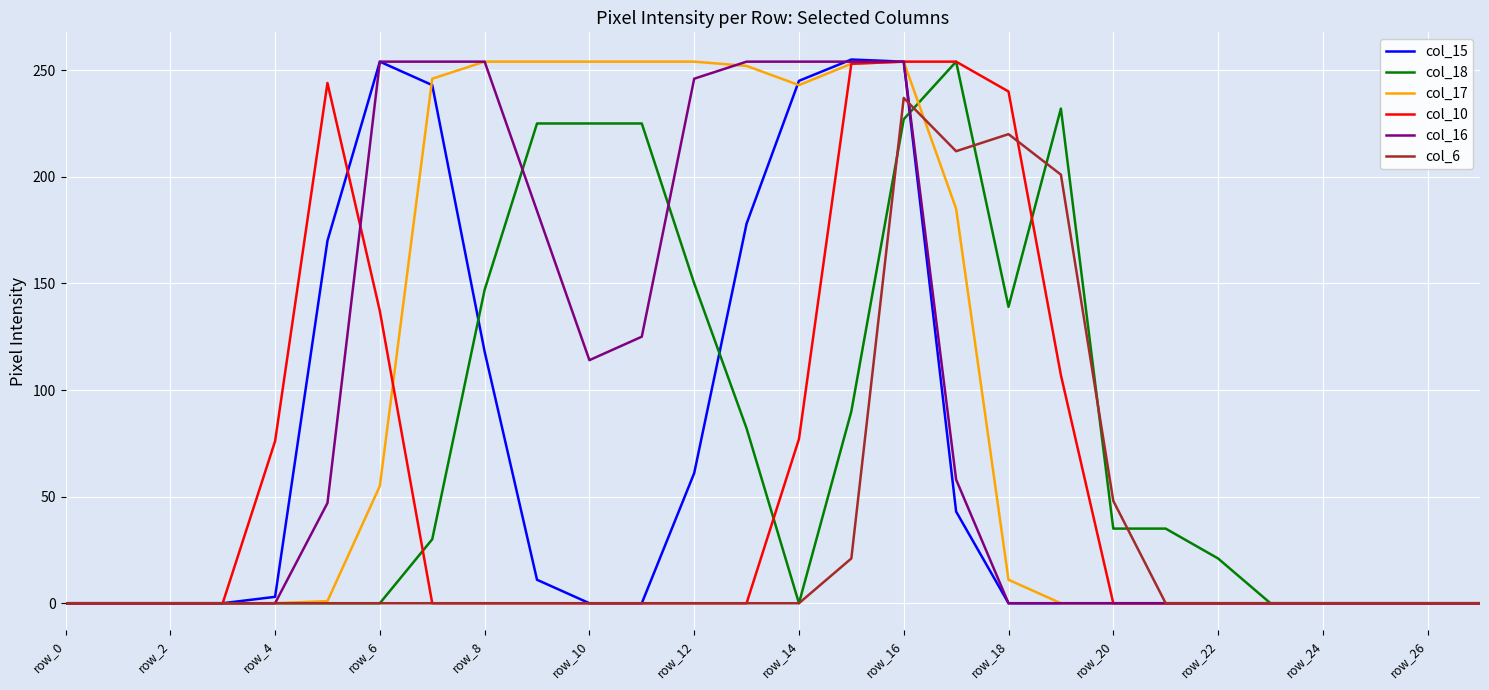

Which series has the widest spread of values?

col_15